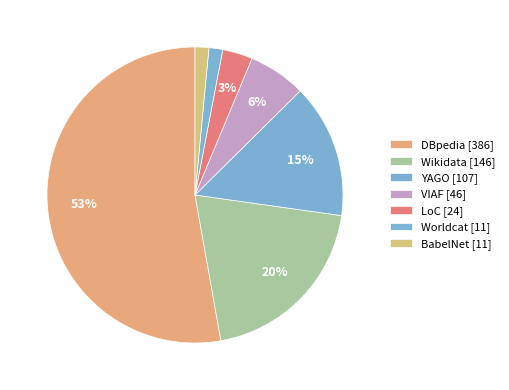

Count the number of slices in the pie.

7